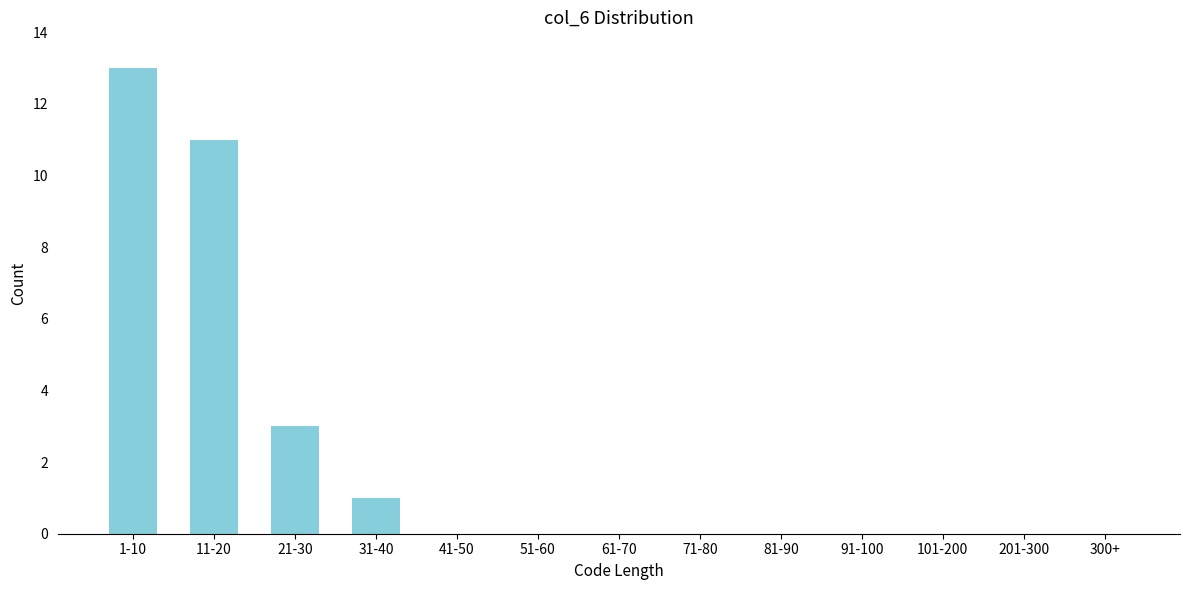

Reading left to right, what are all the values shown in this chart?

1-10=13	11-20=11	21-30=3	31-40=1	41-50=0	51-60=0	61-70=0	71-80=0	81-90=0	91-100=0	101-200=0	201-300=0	300+=0